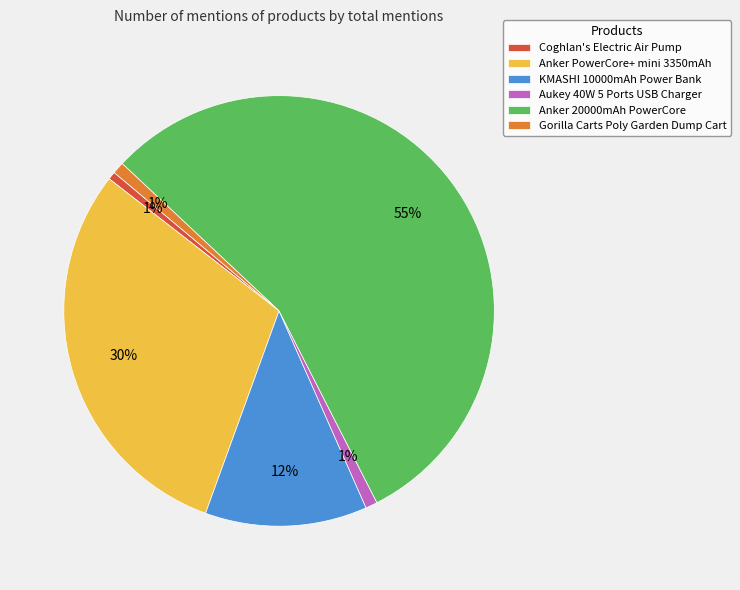

What is the majority slice?

Anker 20000mAh PowerCore